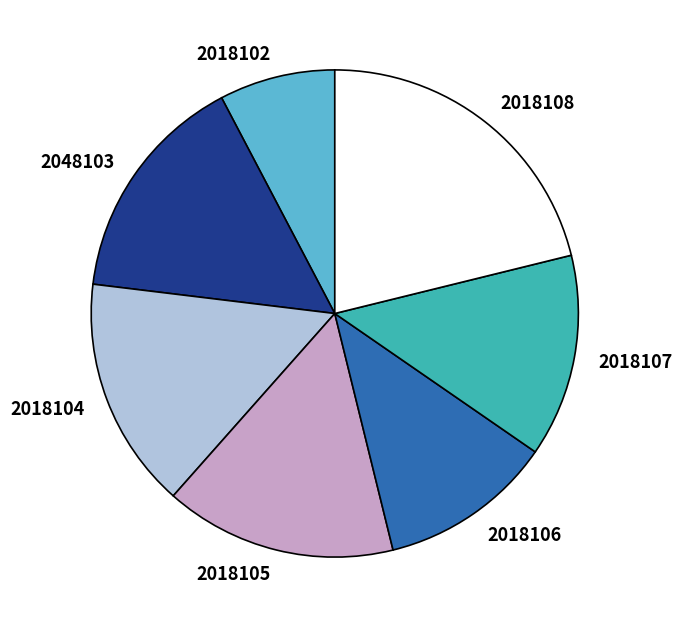

Is there any slice that represents more than half of the pie?

No